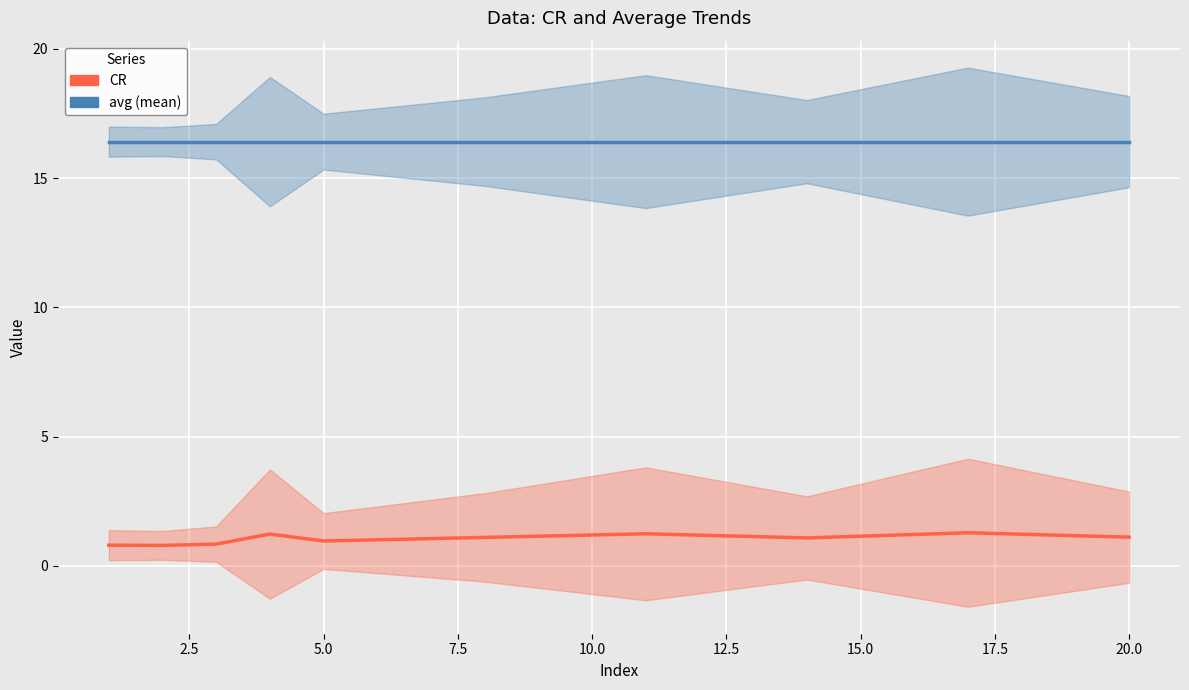

True or false: CR and avg (mean) cross at least once.

False